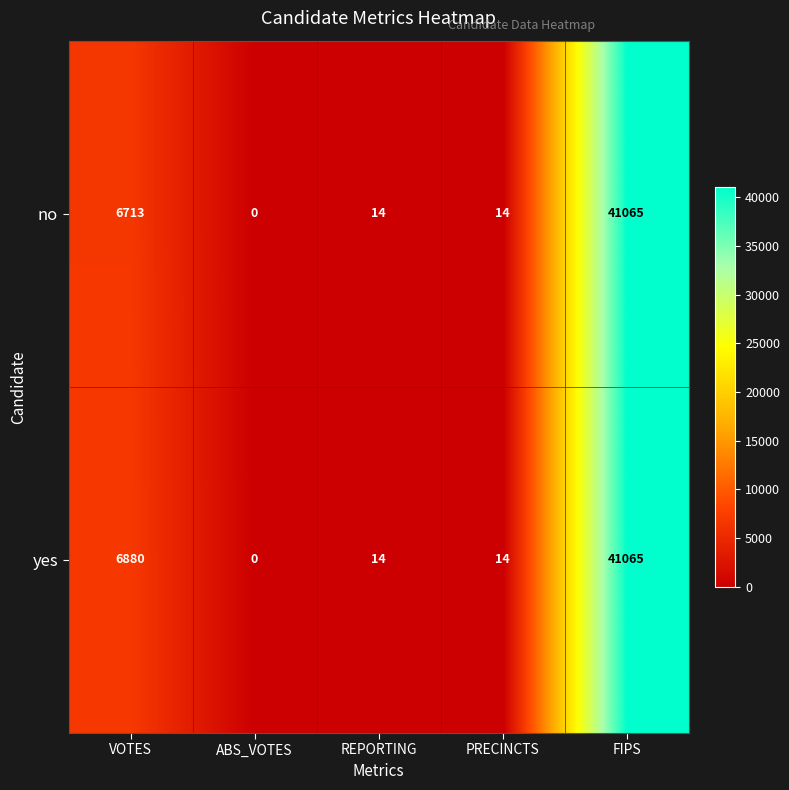

Which series has the largest total across all categories?

yes